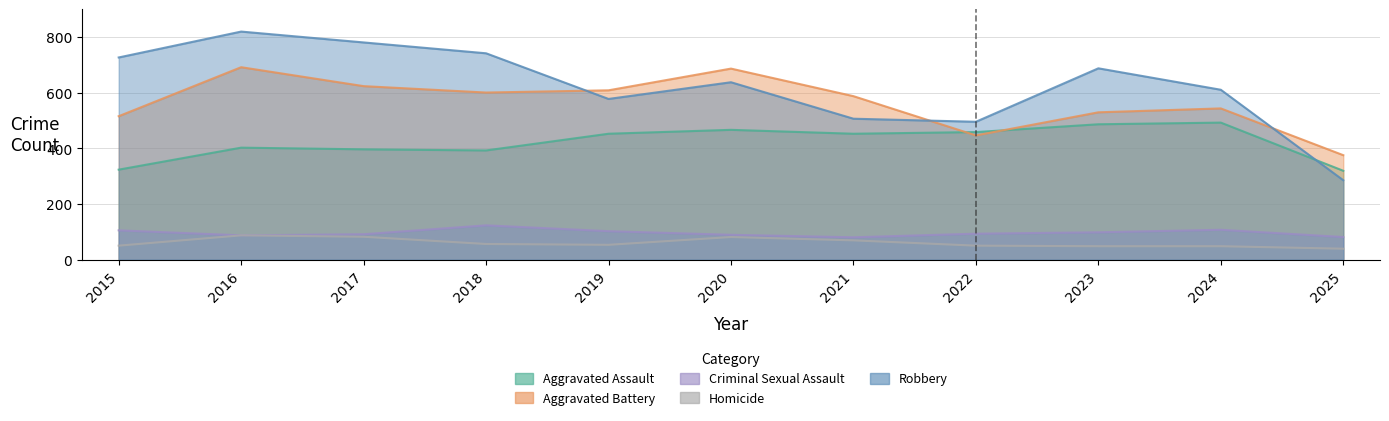

Where is the first local maximum for Criminal Sexual Assault?

2018